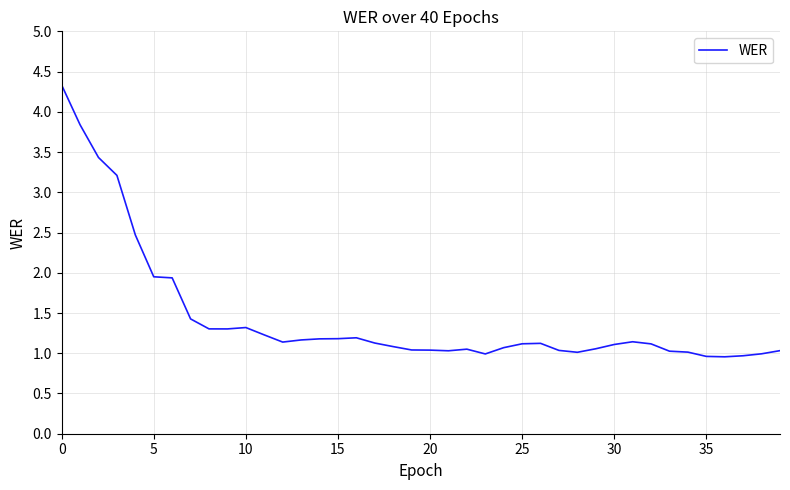

What is the minimum value shown in the chart?

1.0